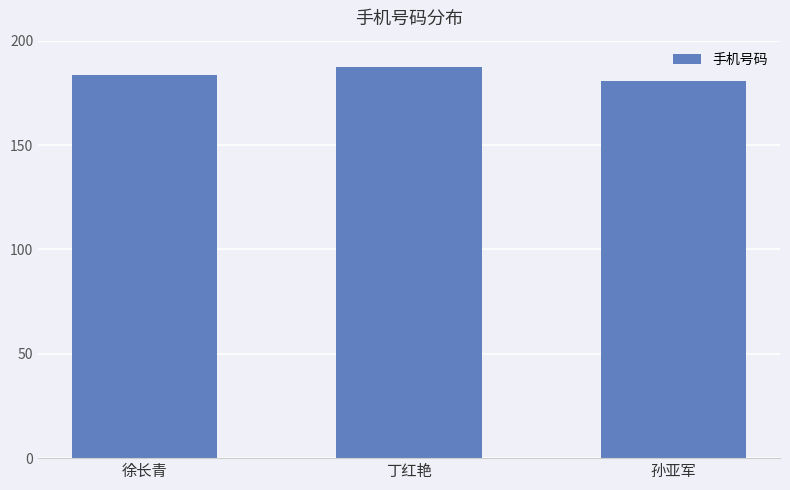

Does the chart contain stacked bars?

No